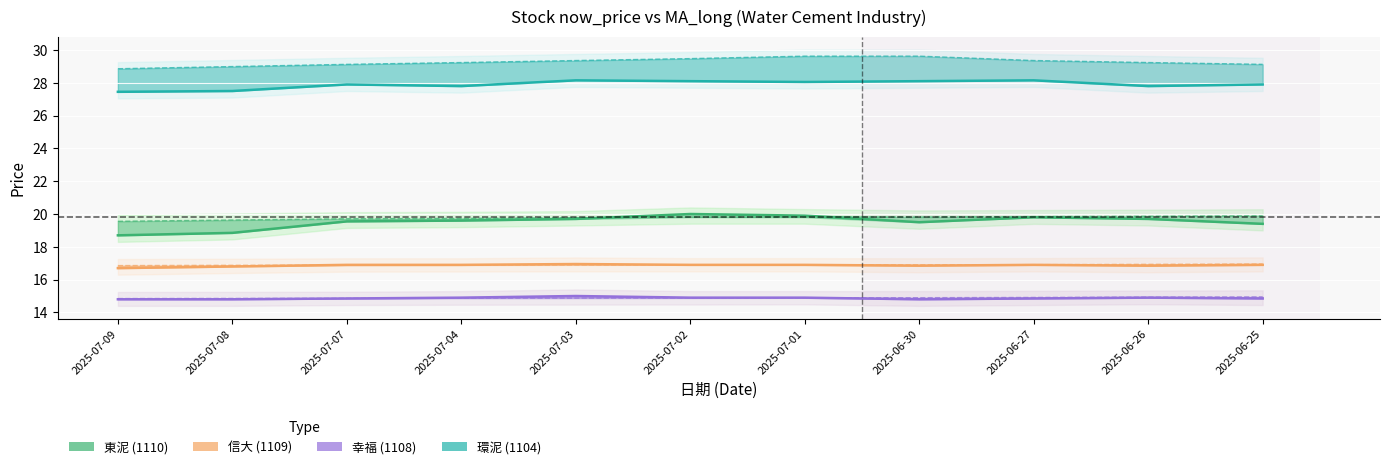

What is the value of the 1110_now_price point at the 6th from the left?

20.0